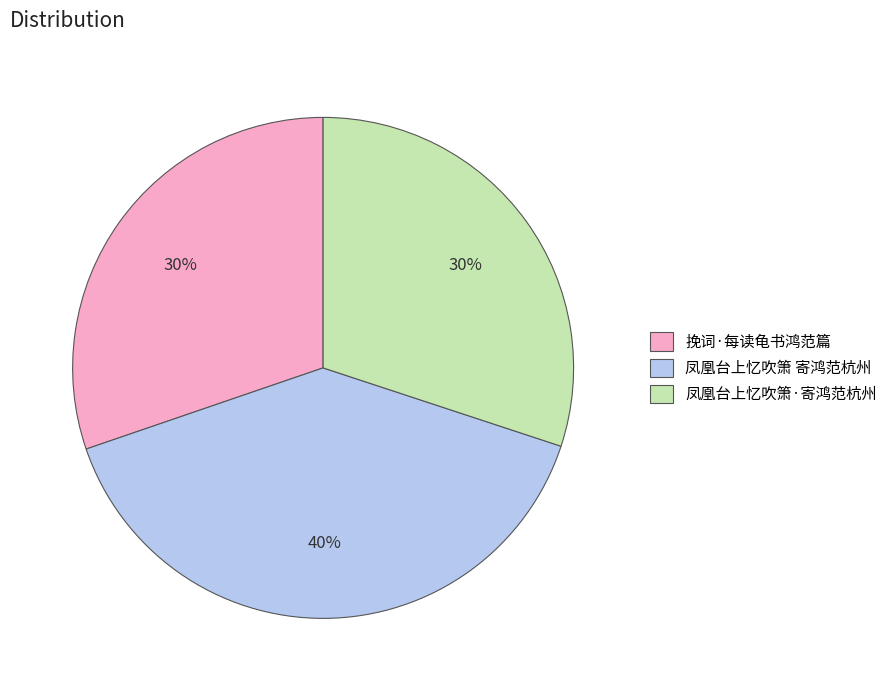

The 挽词·每读龟书鸿范篇 slice represents 25% of the pie. True or false?

False